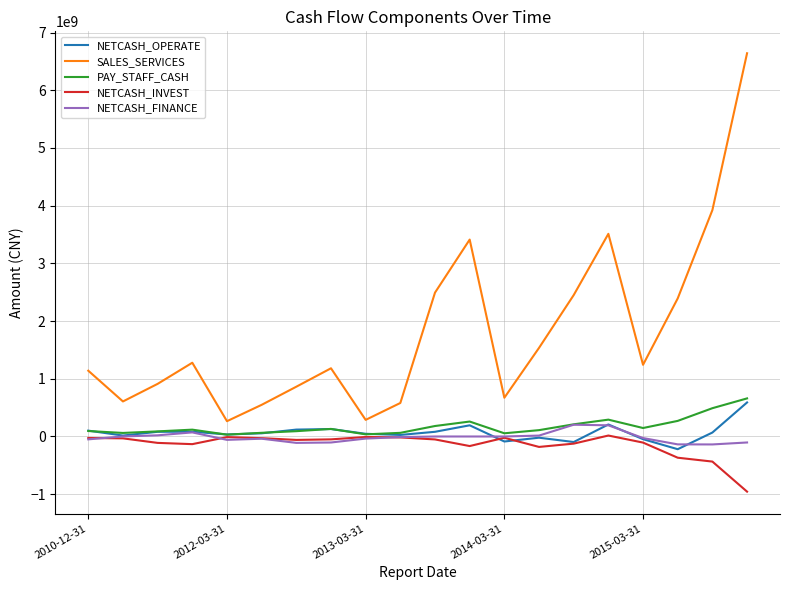

Which series has the largest total across all categories?

SALES_SERVICES